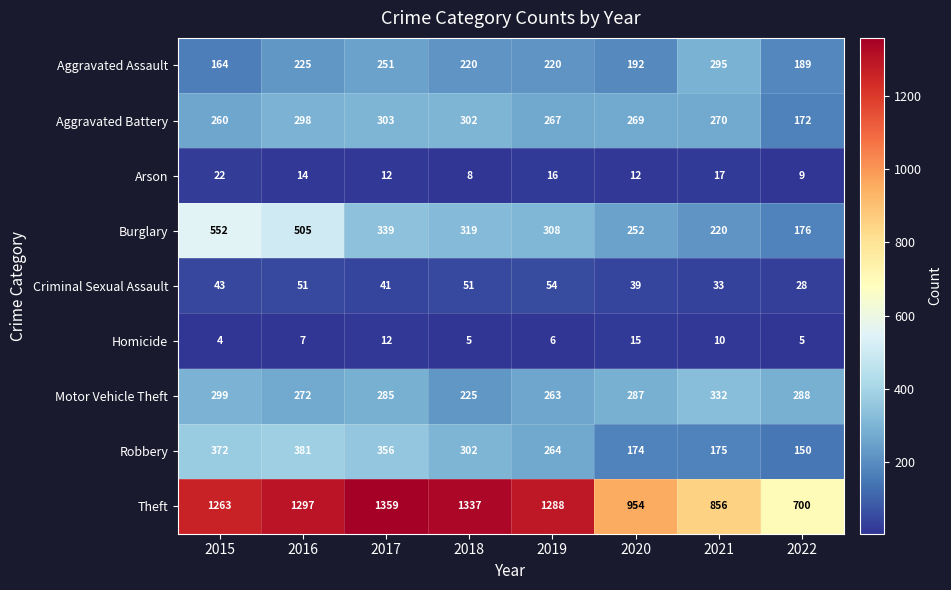

What is the difference between the second highest and second lowest values in the Aggravated Assault series?

62